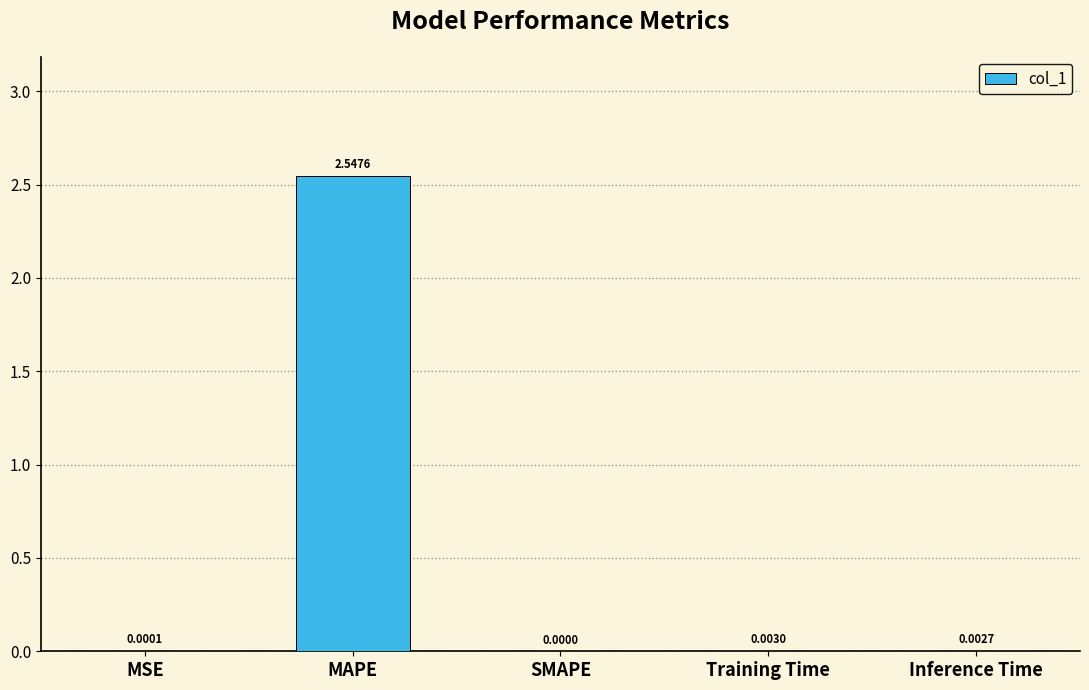

What is the average value?

0.5